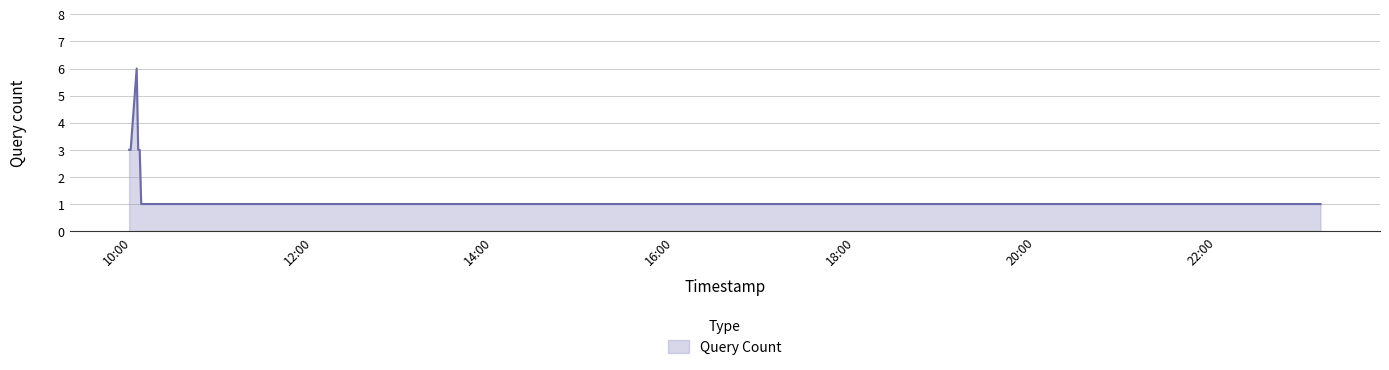

What is the greatest value displayed?

6